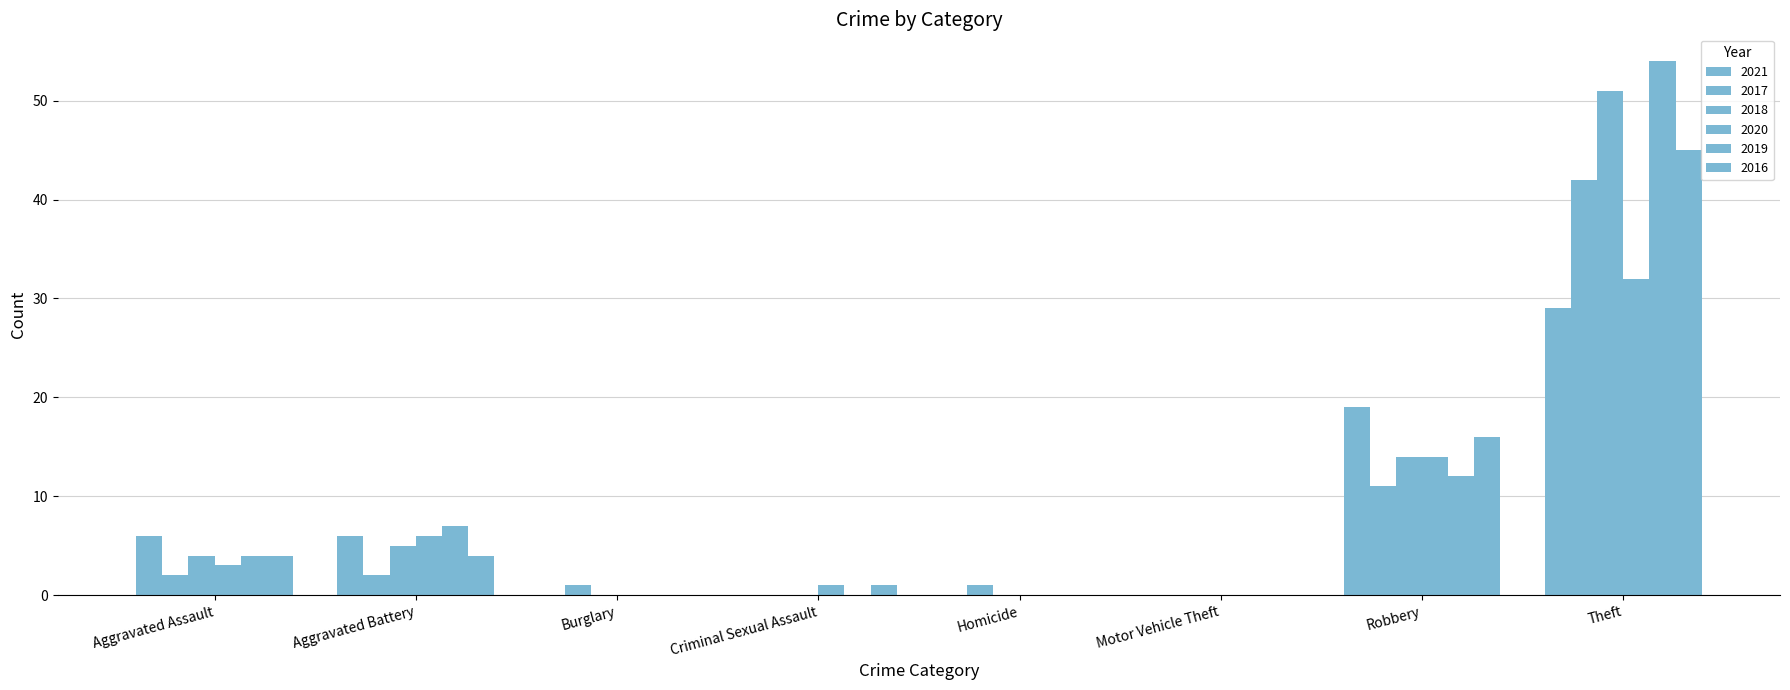

Are the bars grouped side by side (vs. stacked)?

Yes